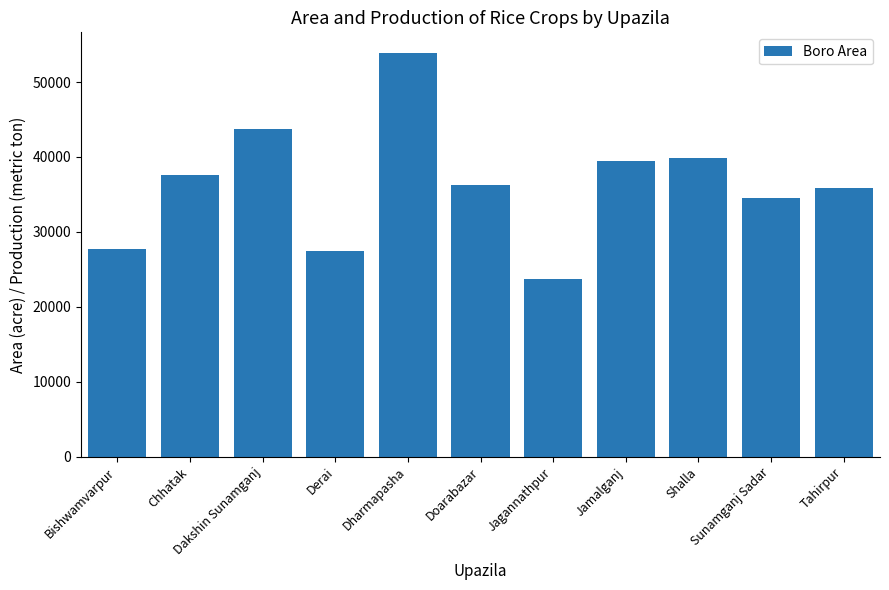

True or false: the data shows 50233 at Sunamganj Sadar.

False